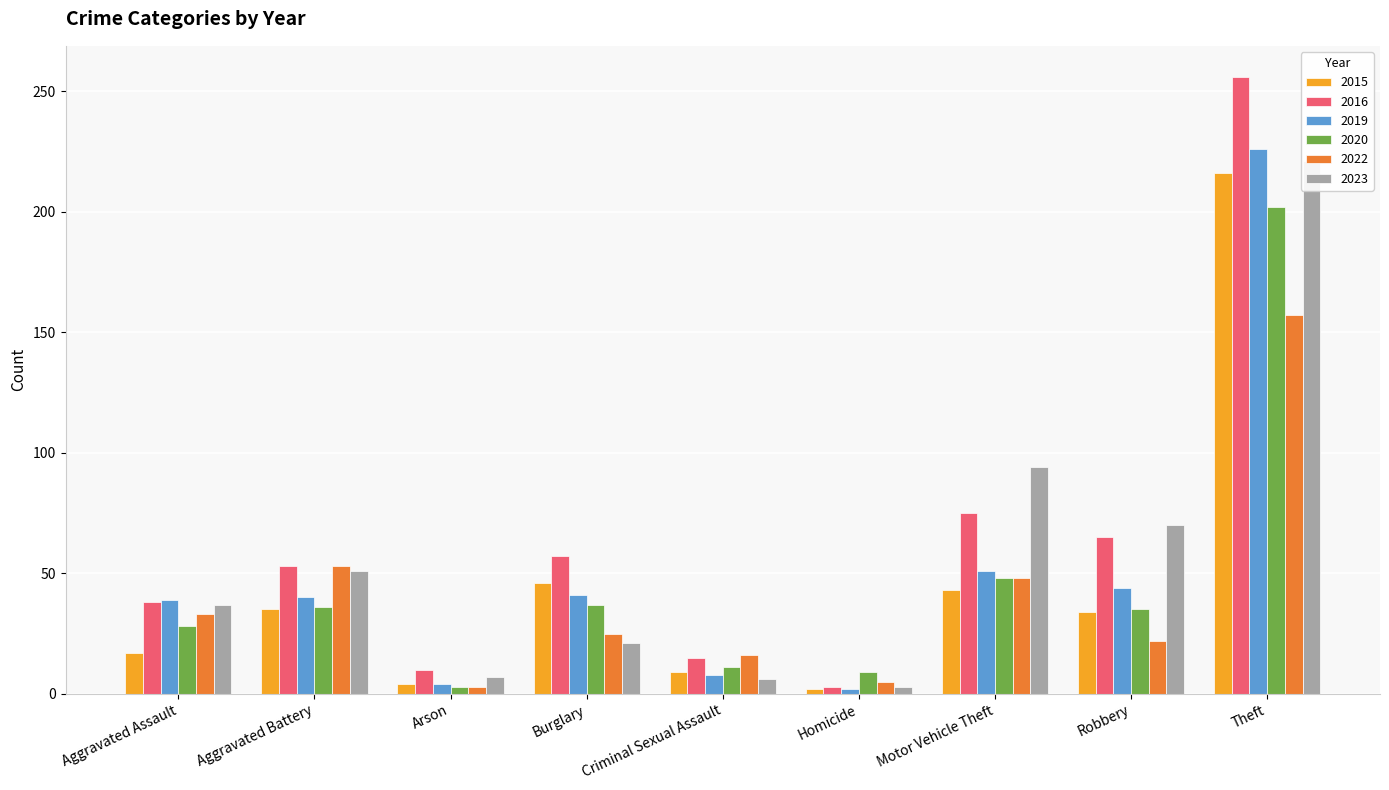

Is it true that 2022 equals 33 at Aggravated Assault?

True